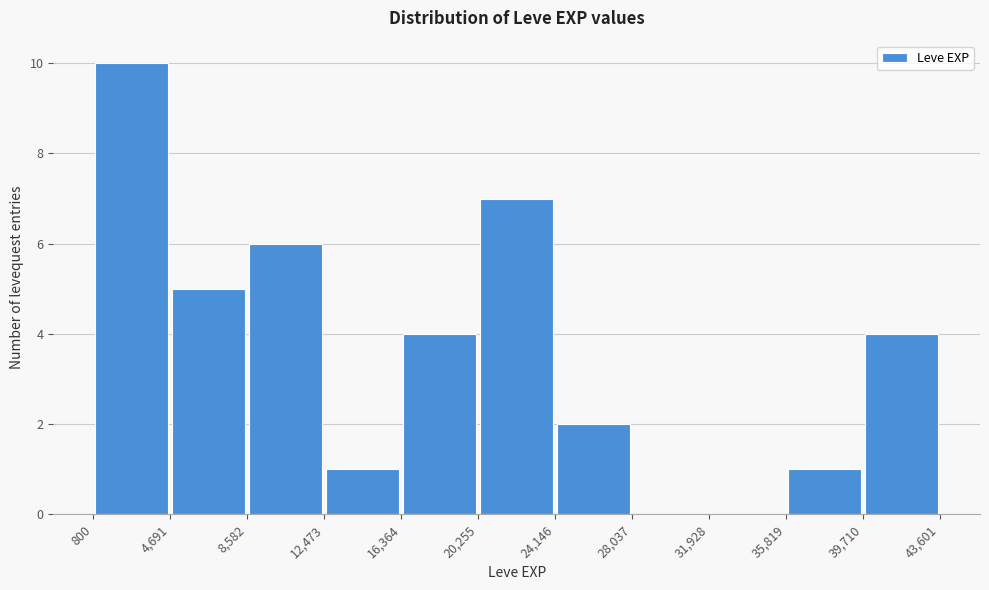

Reading left to right, list every bar in this chart as the range it spans on the x-axis followed by its height. The values are not printed on the chart, so give them approximately, as read against the axis.

800 to 4,691: 10
4,691 to 8,582: 5
8,582 to 12,473: 6
12,473 to 16,364: 1
16,364 to 20,255: 4
20,255 to 24,146: 7
24,146 to 28,037: 2
28,037 to 31,928: 0
31,928 to 35,819: 0
35,819 to 39,710: 1
39,710 to 43,601: 4